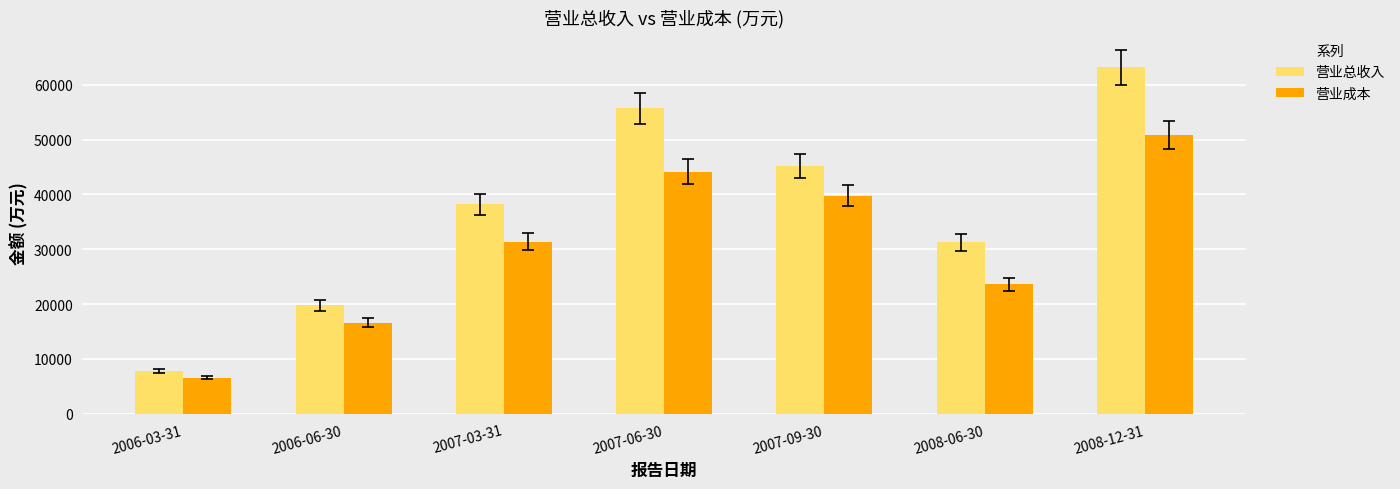

True or false: 营业成本 has a value of 53848 at 2007-09-30.

False